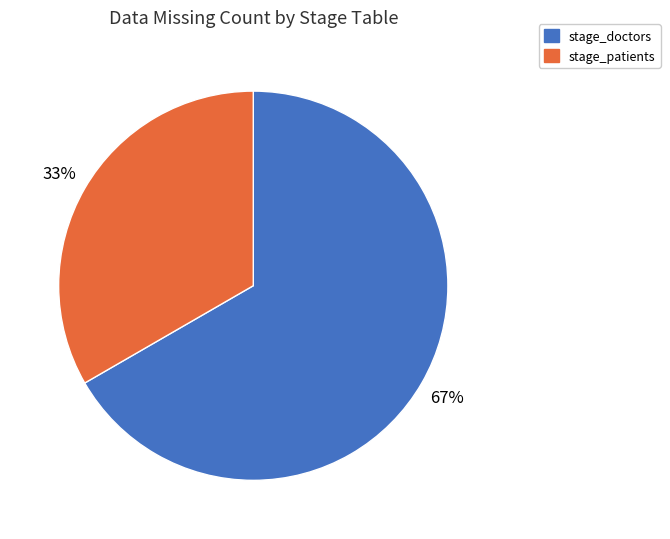

Between stage_patients and stage_doctors, which is larger?

stage_doctors